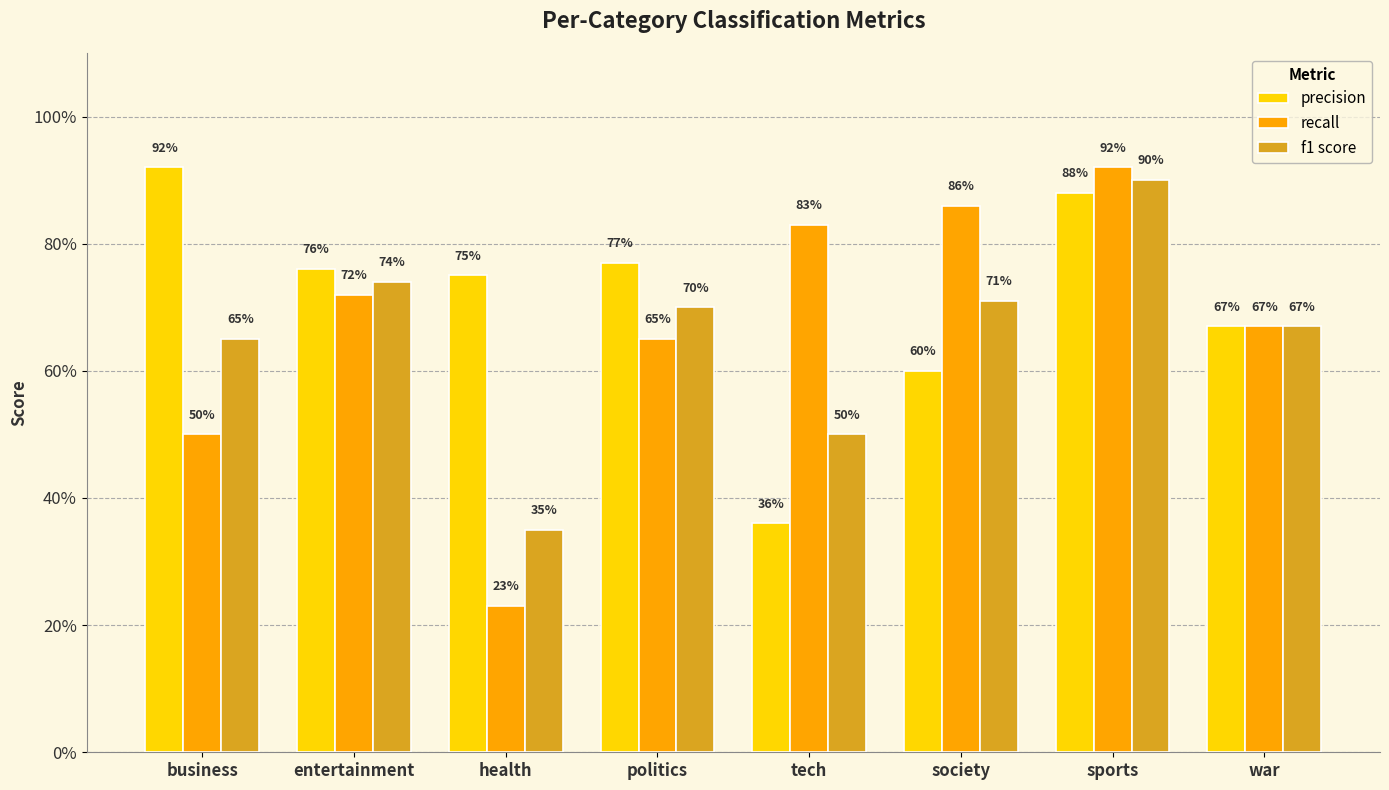

Are the bars horizontal?

No